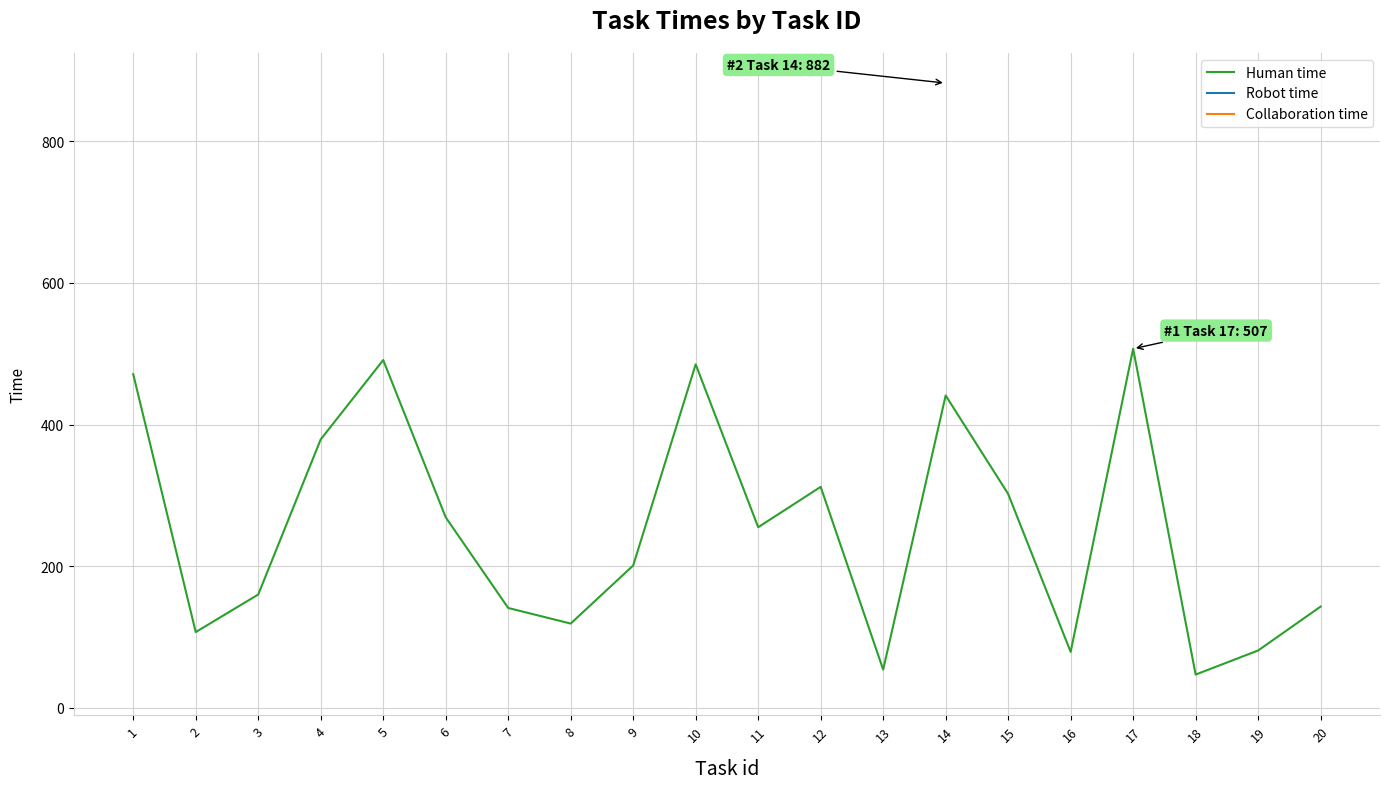

At which category does the chart reach its peak across all series?

14